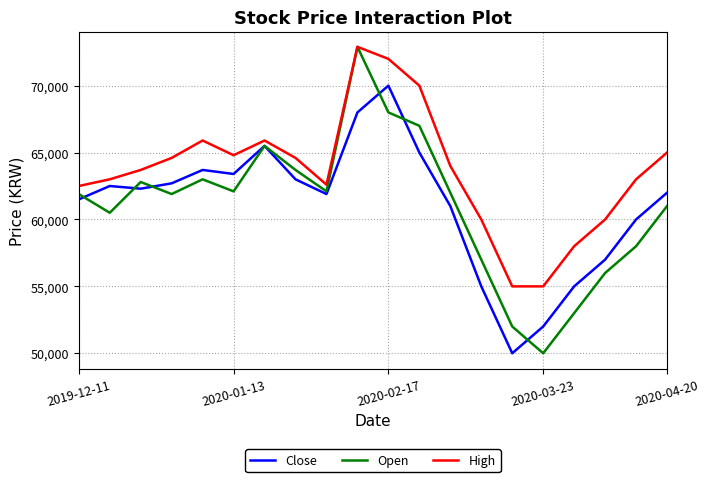

True or false: Close and Open cross at least once.

True